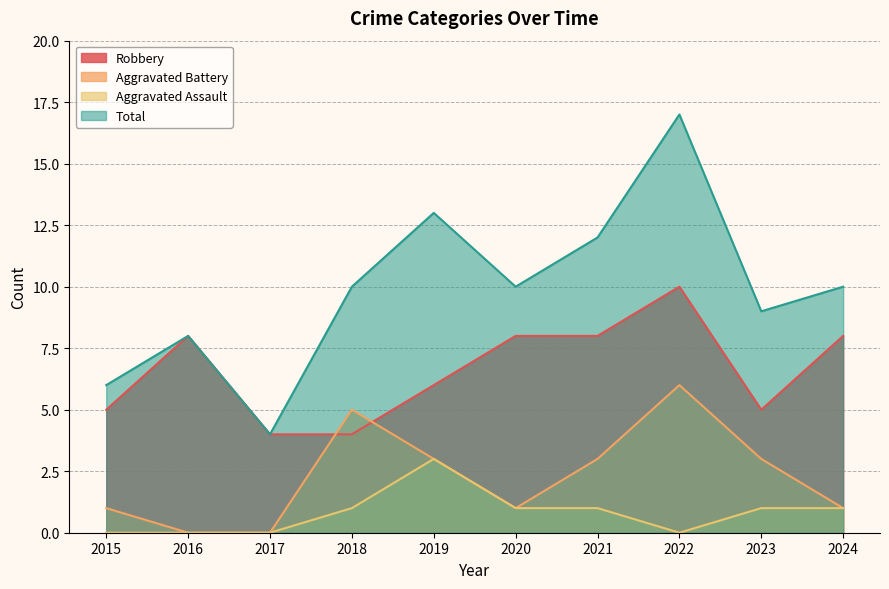

True or false: Robbery and Aggravated Assault cross at least once.

False